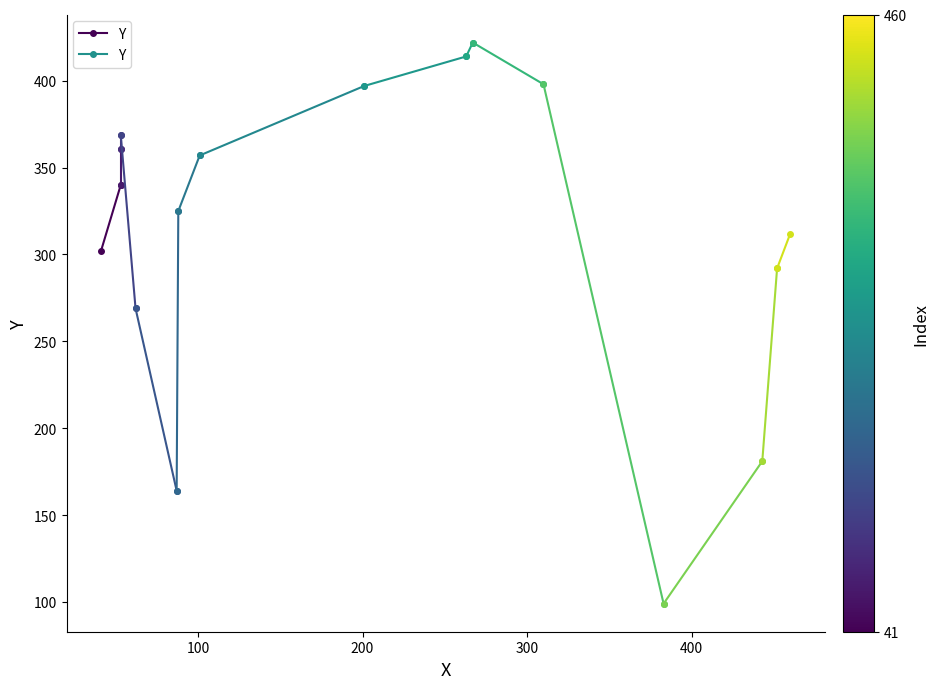

How many values are between 302 and 340?

2